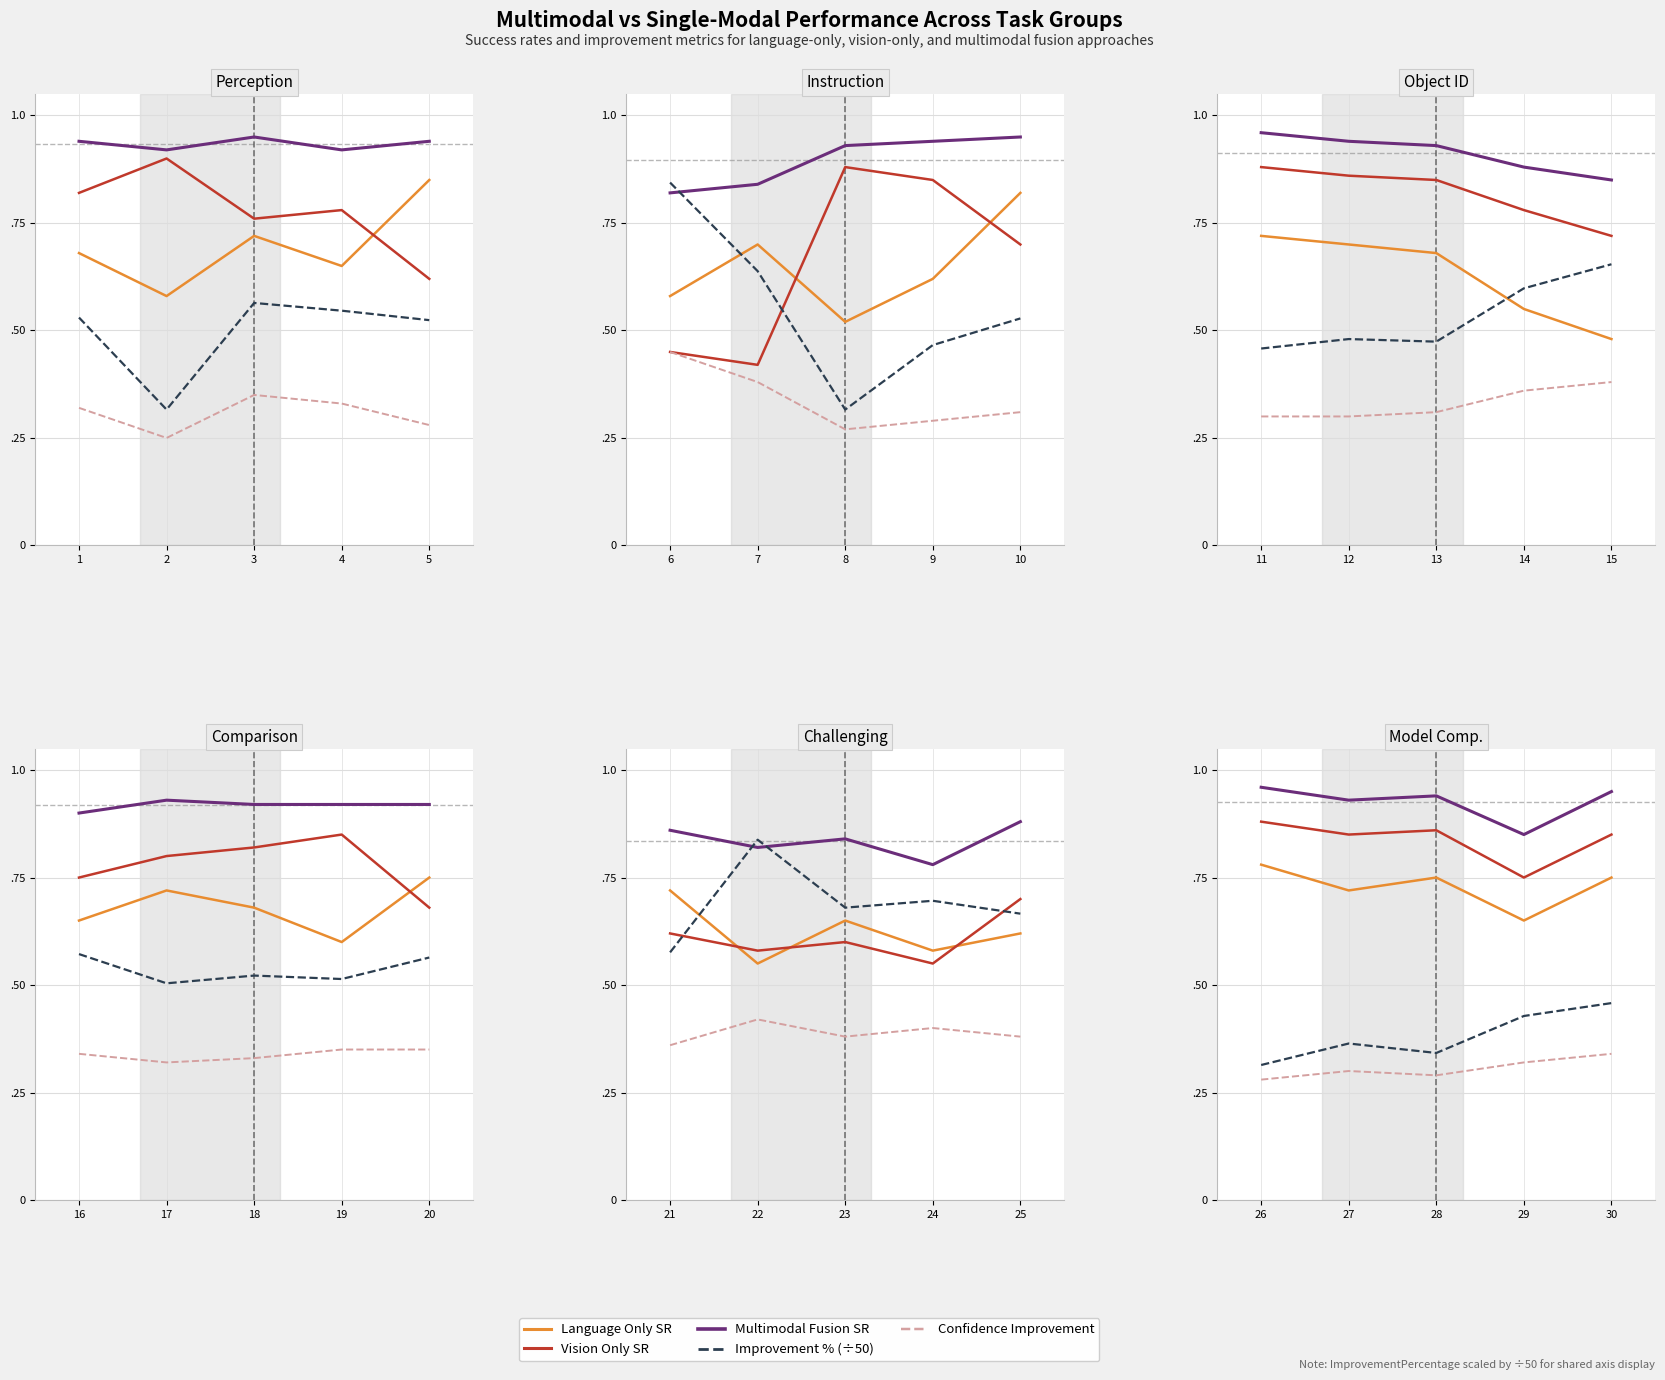

How many lines are shown in the chart?

5